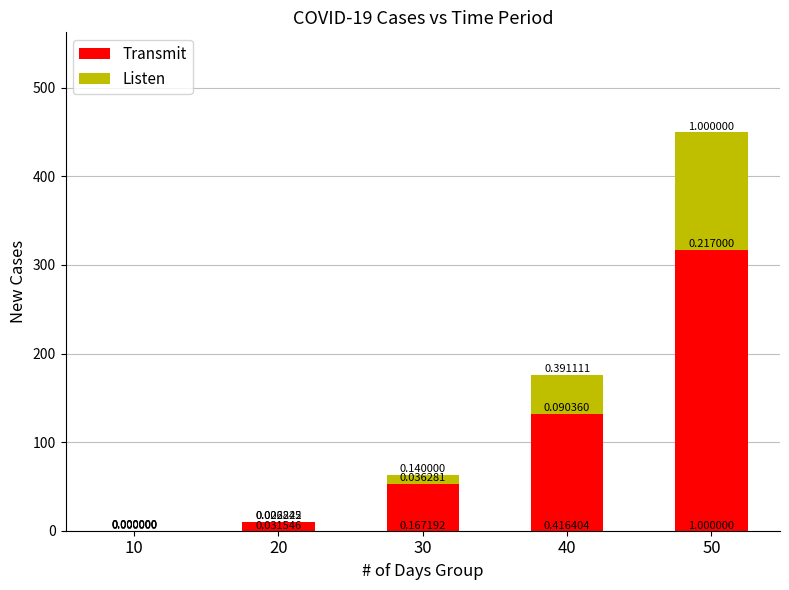

What are all the series names shown in the legend?

Transmit, Listen